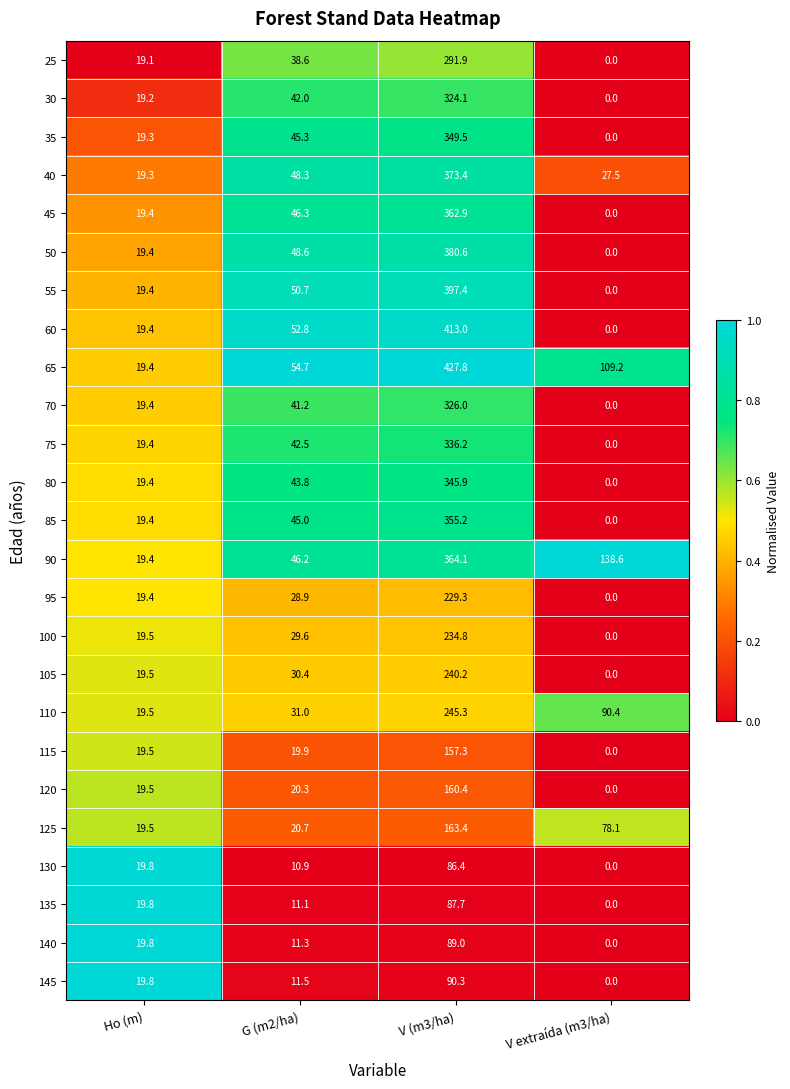

Which series has the largest total across all categories?

65